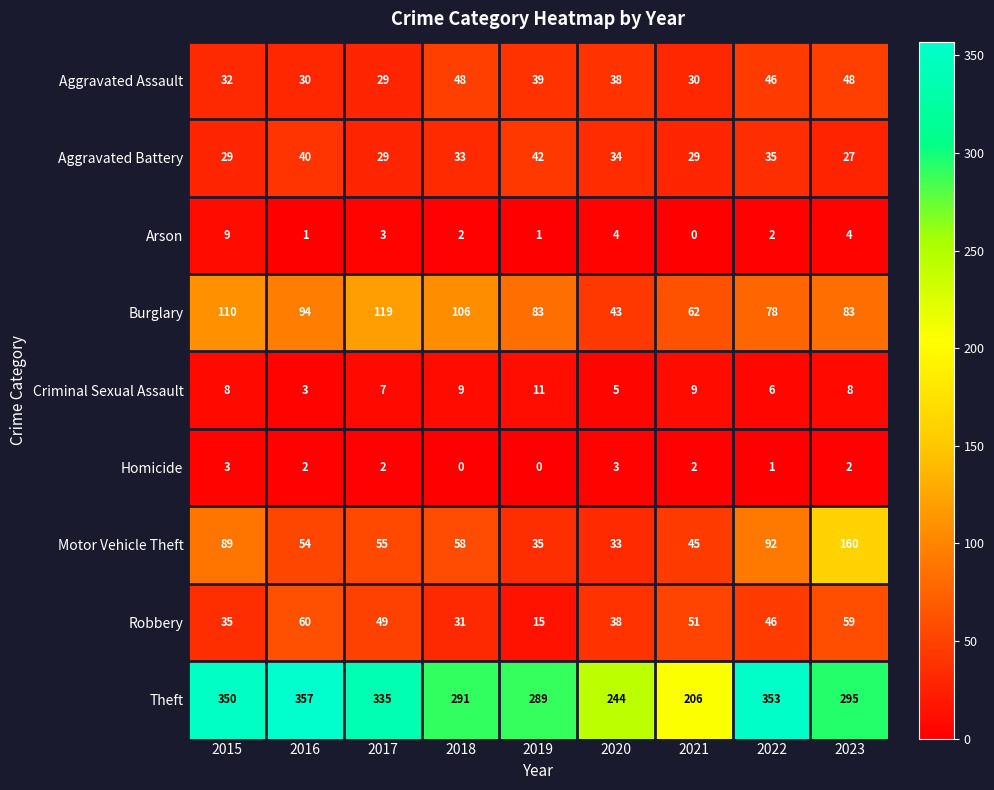

At how many categories does at least one series exceed 262?

7